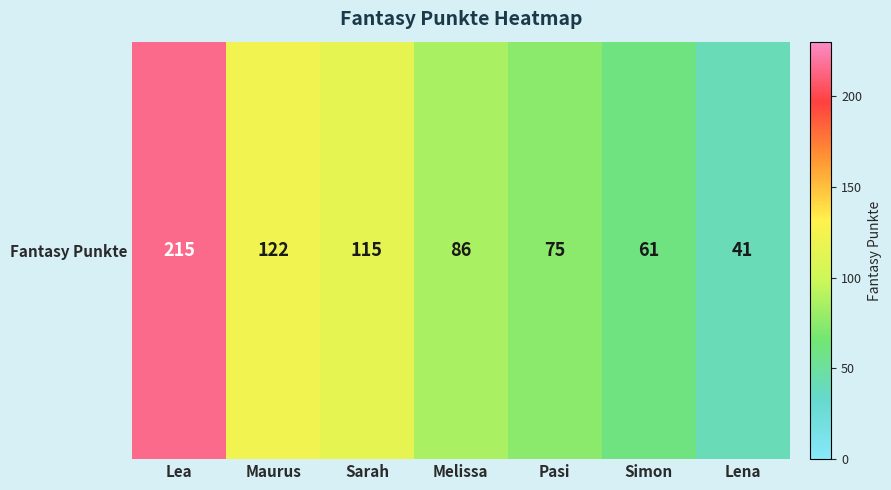

What is the sum of all values?

715